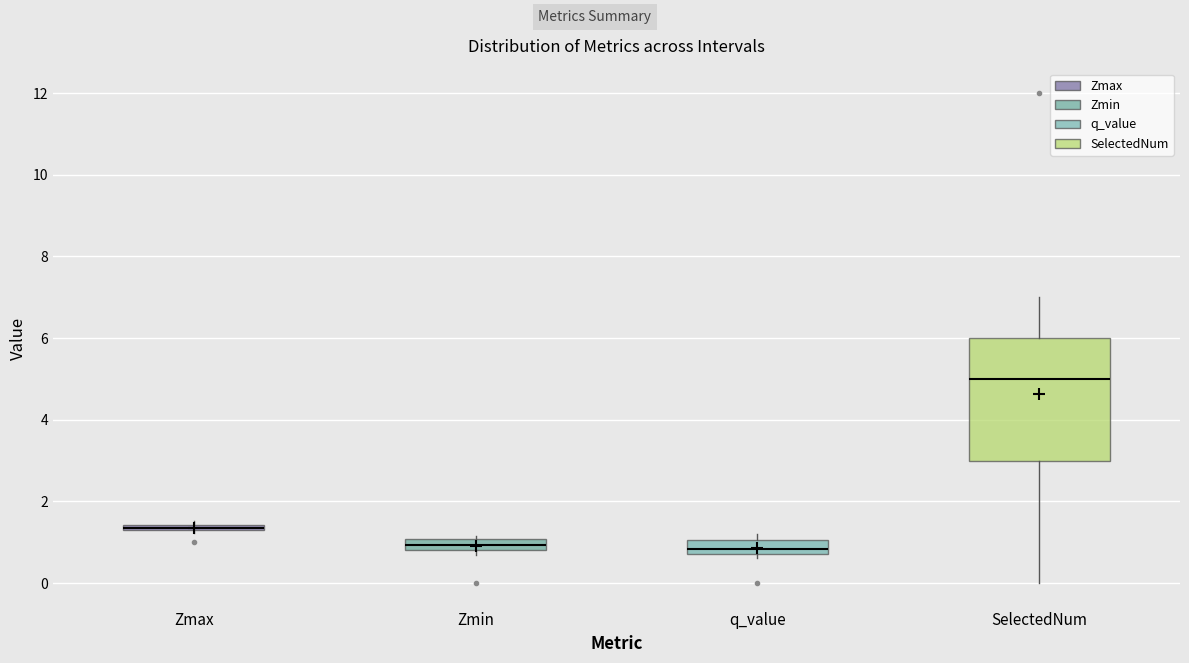

Which box is the tallest, from its lower edge to its upper edge?

SelectedNum